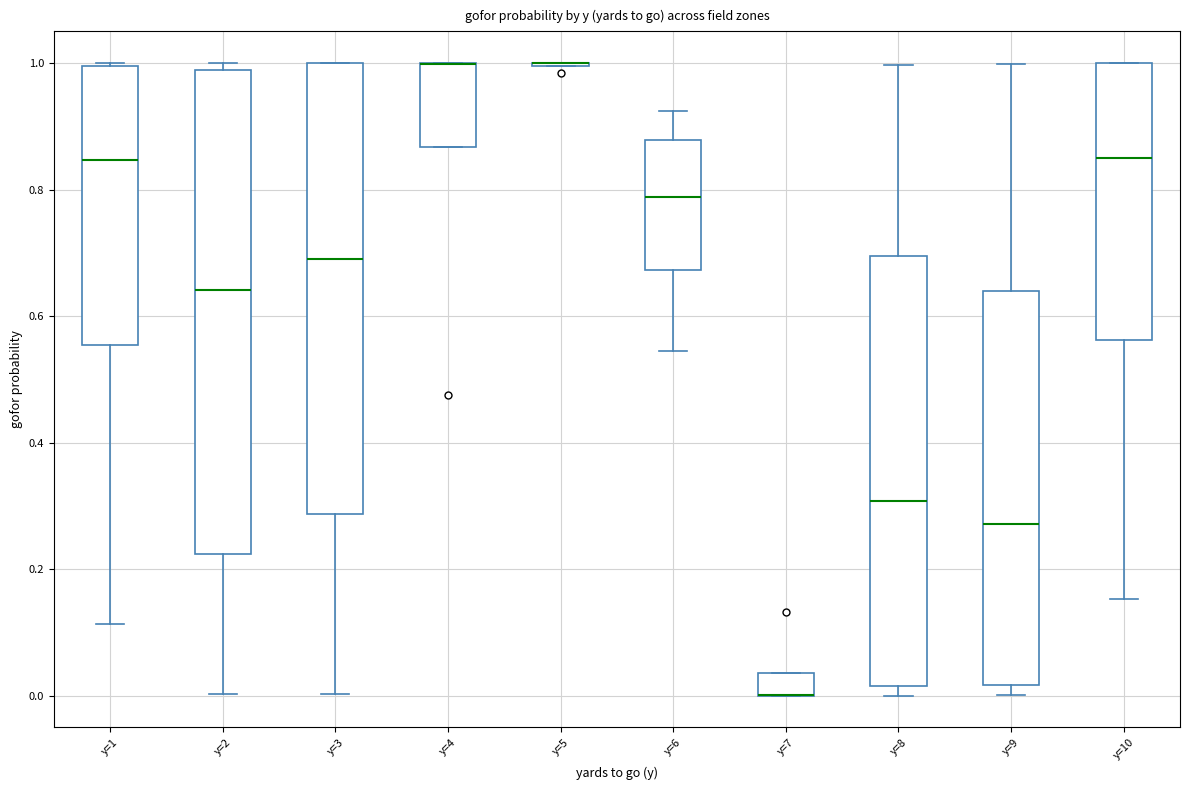

Reading left to right, read every box against the y-axis: the position of its median line, the range the box covers, and the ends of its whiskers. The values are not printed on the chart, so give them approximately, as read against the axis.

y=1: median 0.84, box 0.56 to 1.00, whiskers 0.12 to 1.00
y=2: median 0.64, box 0.22 to 0.98, whiskers 0.00 to 1.00
y=3: median 0.70, box 0.28 to 1.00, whiskers 0.00 to 1.00
y=4: median 1.00 (drawn on the box's upper edge), box 0.86 to 1.00, whiskers 0.86 to 1.00
y=5: box collapsed to a line at 1.00, whiskers 1.00 to 1.00
y=6: median 0.78, box 0.68 to 0.88, whiskers 0.54 to 0.92
y=7: median 0.00 (drawn on the box's lower edge), box 0.00 to 0.04, whiskers 0.00 to 0.04
y=8: median 0.30, box 0.02 to 0.70, whiskers 0.00 to 1.00
y=9: median 0.28, box 0.02 to 0.64, whiskers 0.00 to 1.00
y=10: median 0.84, box 0.56 to 1.00, whiskers 0.16 to 1.00